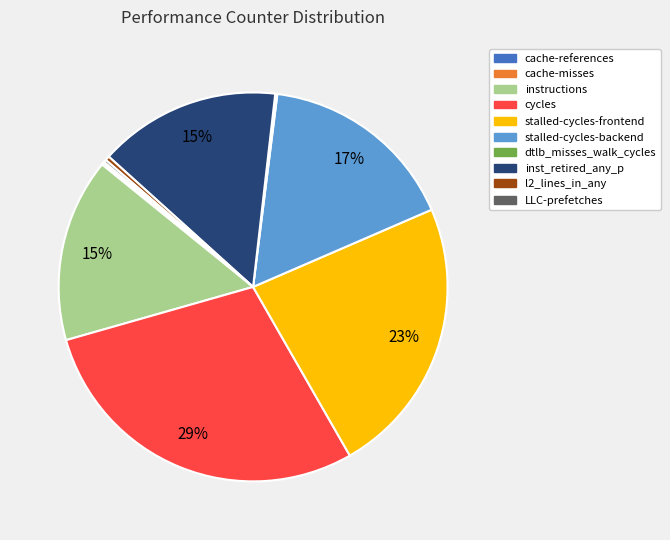

To the nearest percent, what portion does stalled-cycles-backend represent?

17%